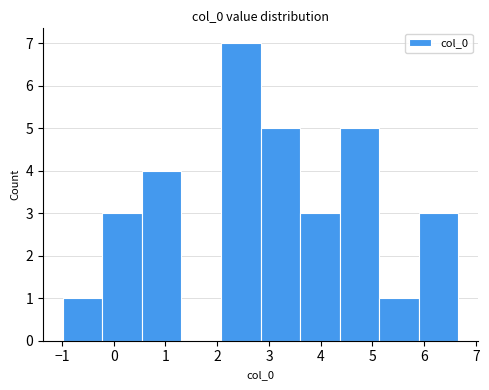

Over which range of the x-axis is the bar tallest?

2.1 to 2.8